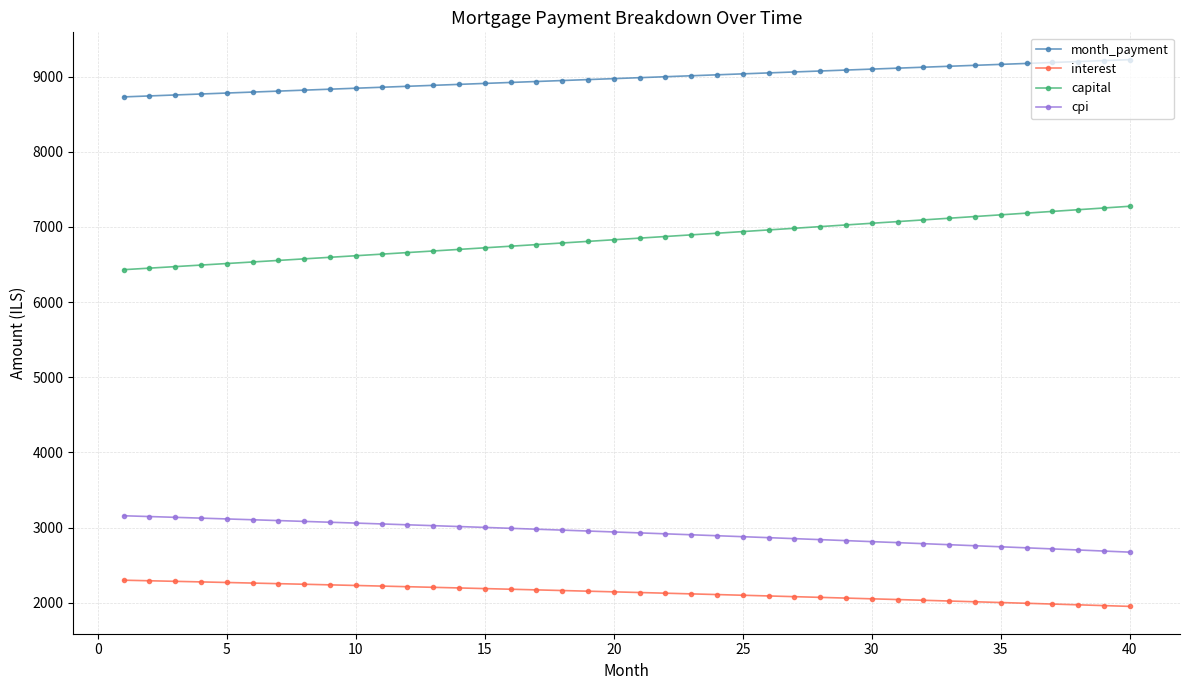

Is this an area chart (filled region under the line)?

No